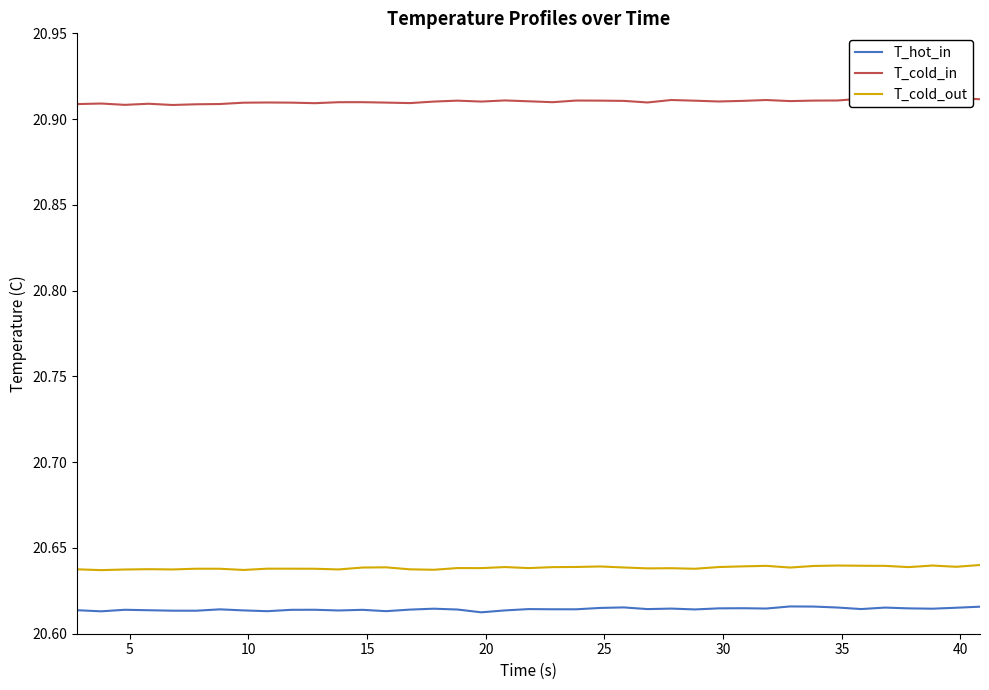

True or false: T_cold_out and T_hot_in cross at least once.

False